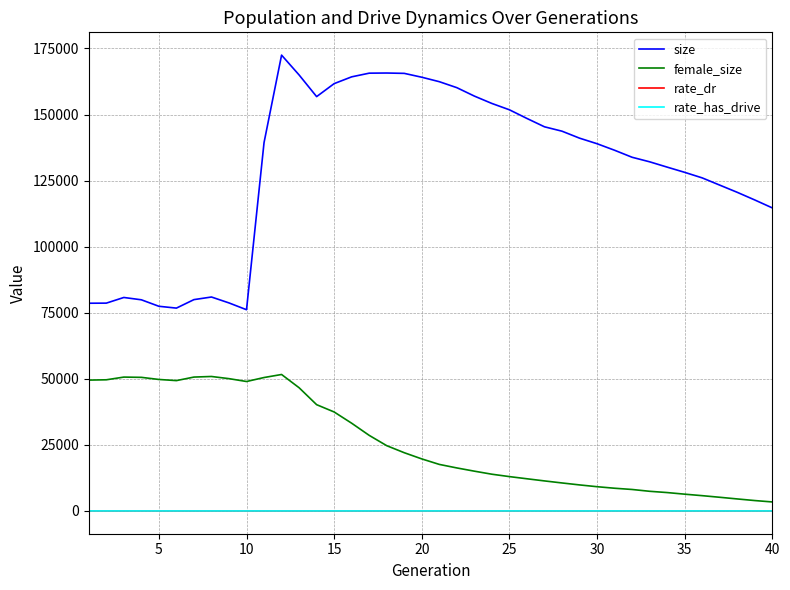

Which series has the largest total across all categories?

size